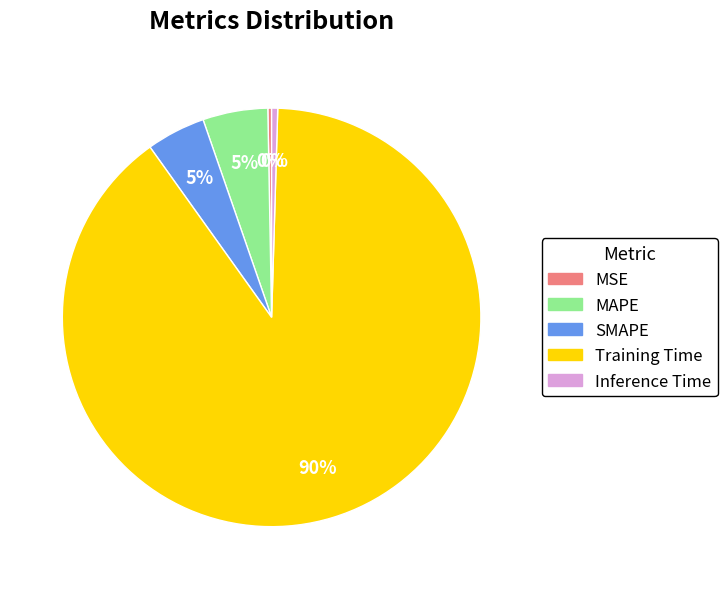

To the nearest percent, what is the average slice percentage?

20%